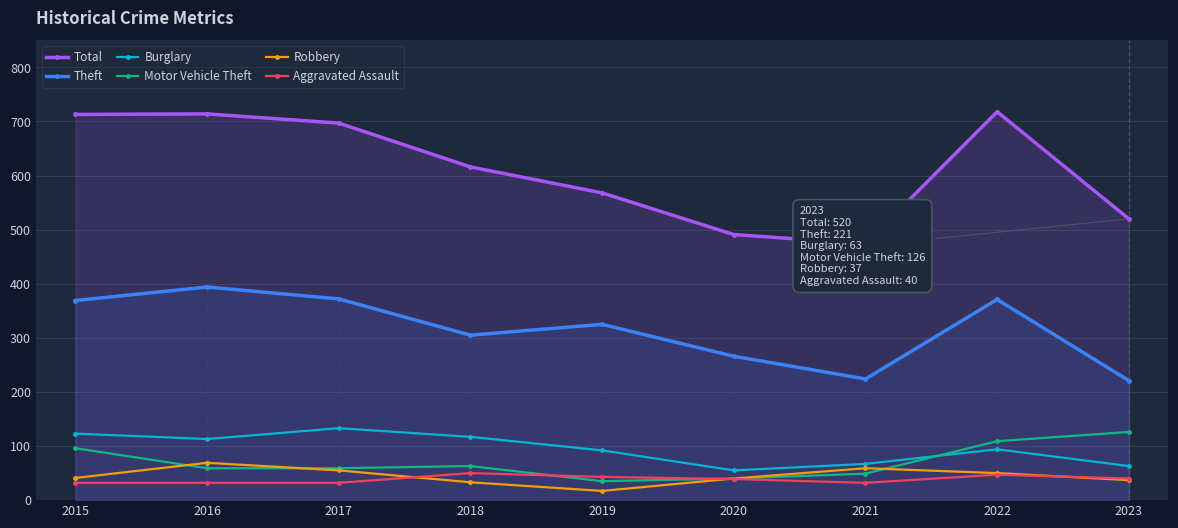

What are all the series names shown in the legend?

Total, Theft, Burglary, Motor Vehicle Theft, Robbery, Aggravated Assault